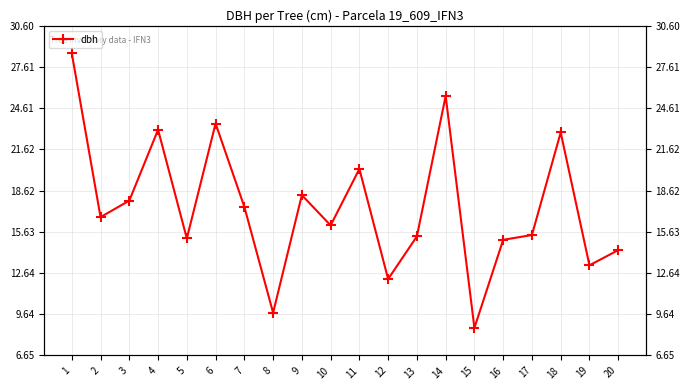

What is the difference between the maximum and minimum values?

20.0